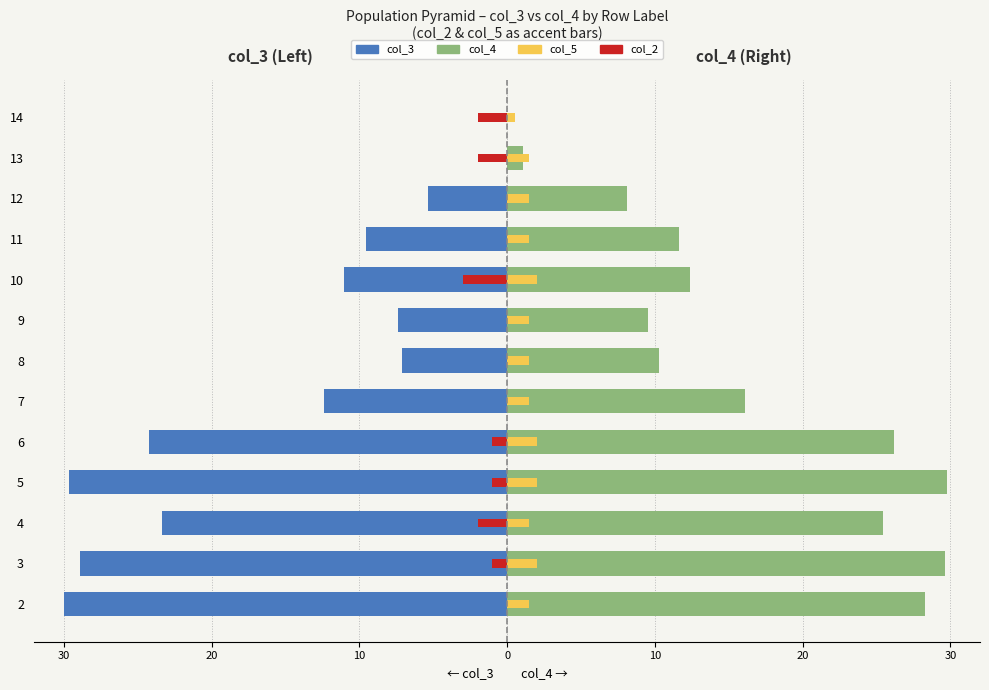

What are all the series names shown in the legend?

col_3 (Left), col_2 (Left accent), col_4 (Right), col_5 (Right accent)